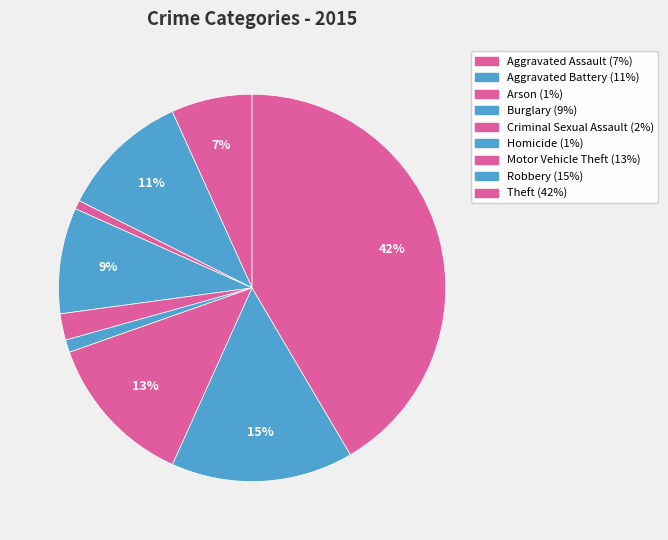

How many segments does this pie chart have?

9